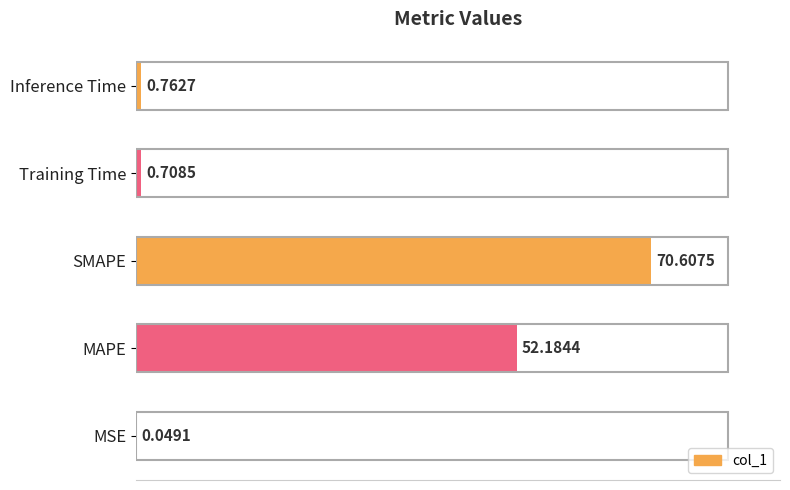

What is the change in value from MSE to Inference Time?

+0.7